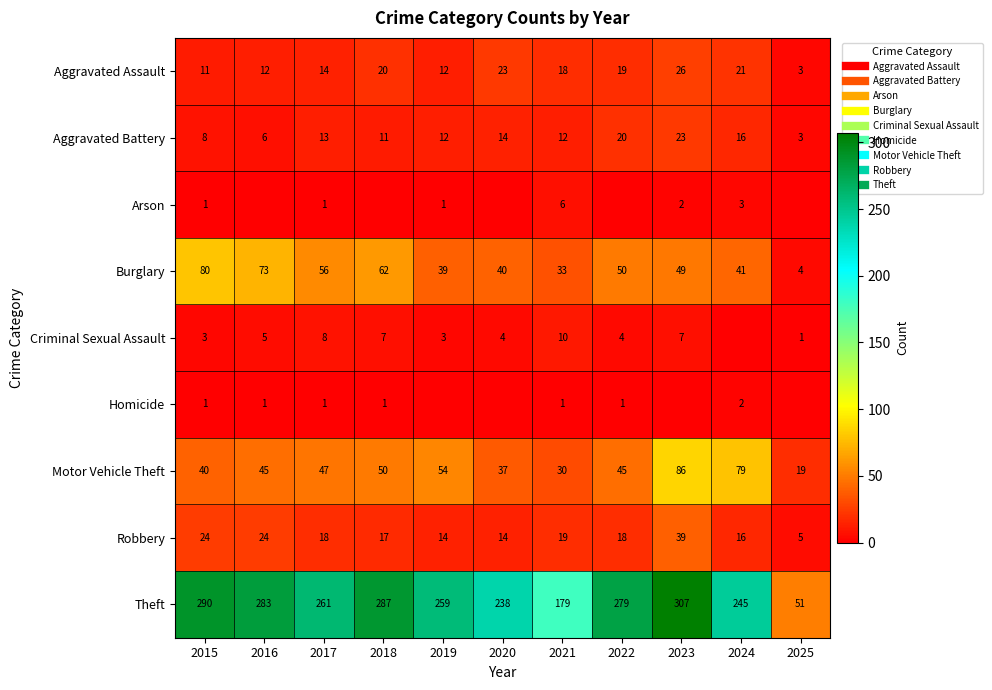

What is the total value across all series at 2025?

86